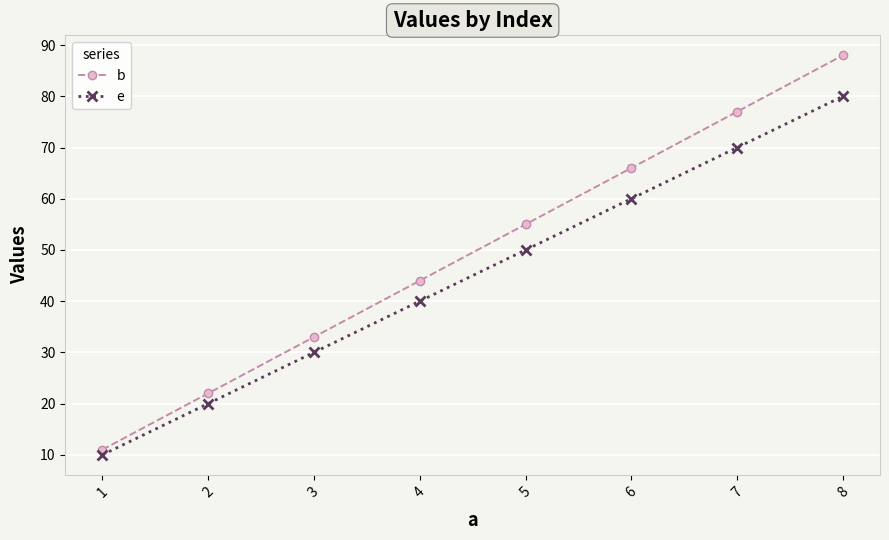

The e series shows 24 at 6. True or false?

False